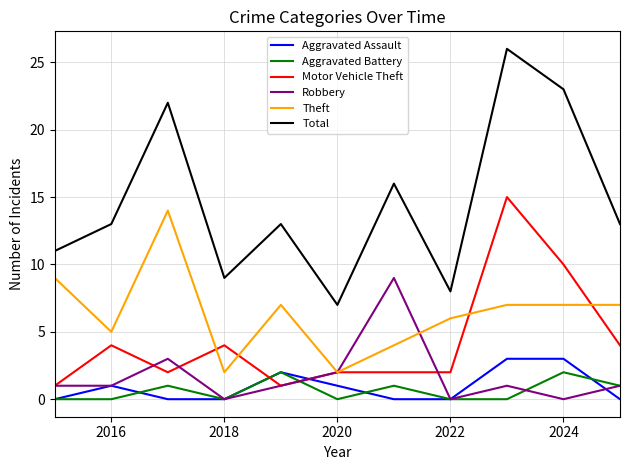

Which series has the largest range (max minus min)?

Total